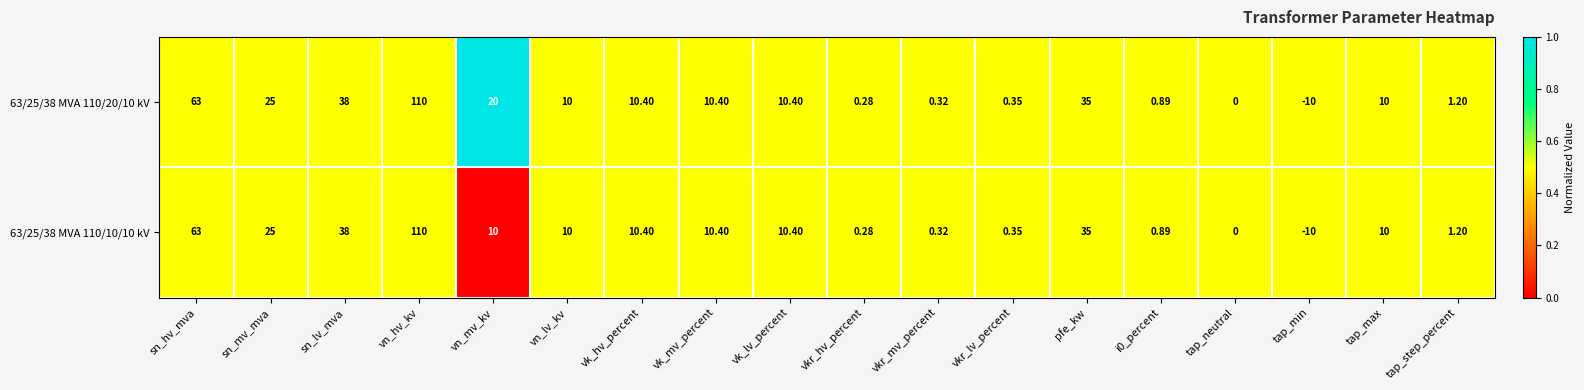

Which series has the largest total across all categories?

63/25/38 MVA 110/20/10 kV